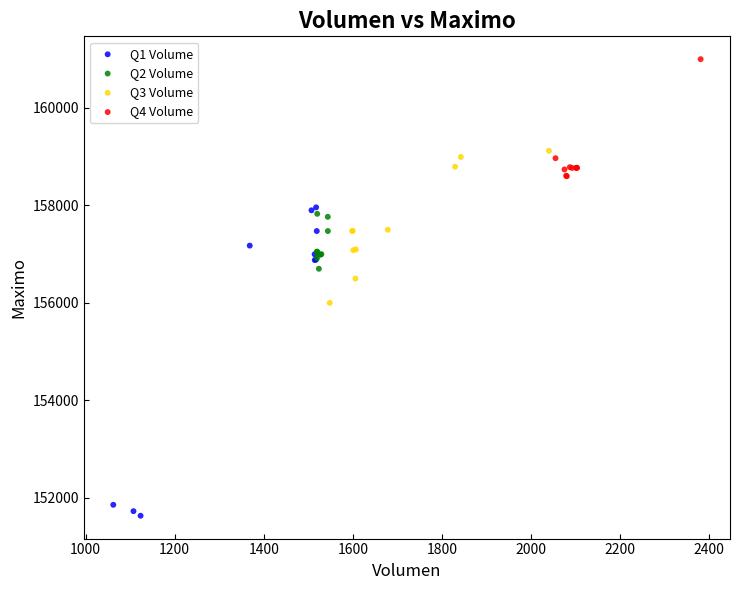

Which series has the largest Y range (max minus min)?

Q1 Volume